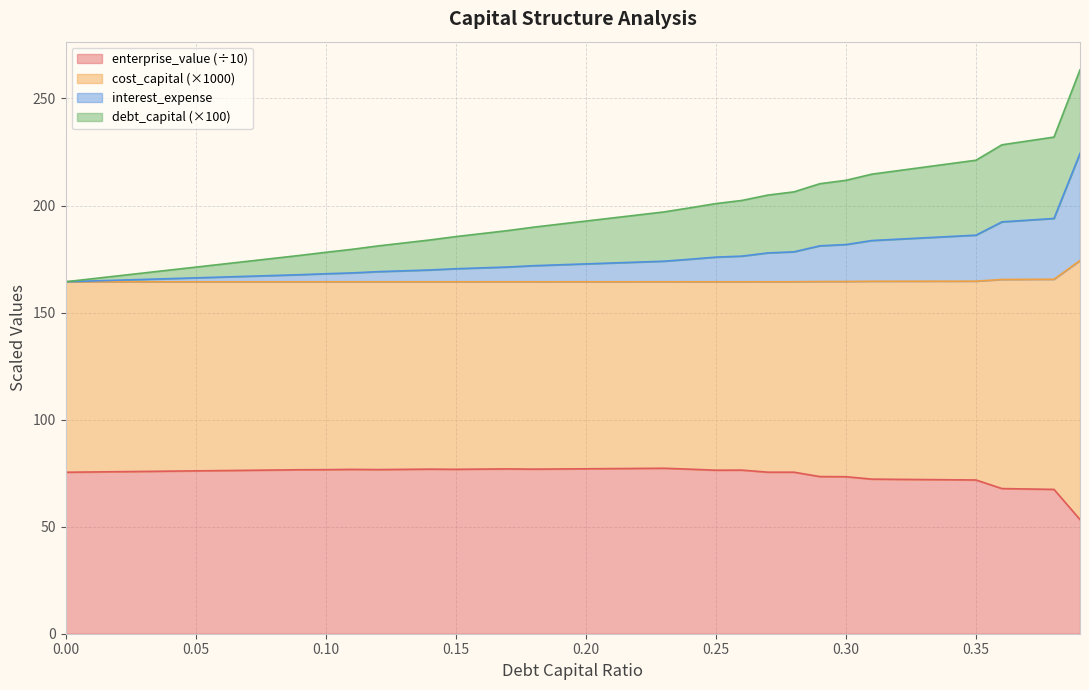

What is the maximum value for enterprise_value (÷10)?

77.3